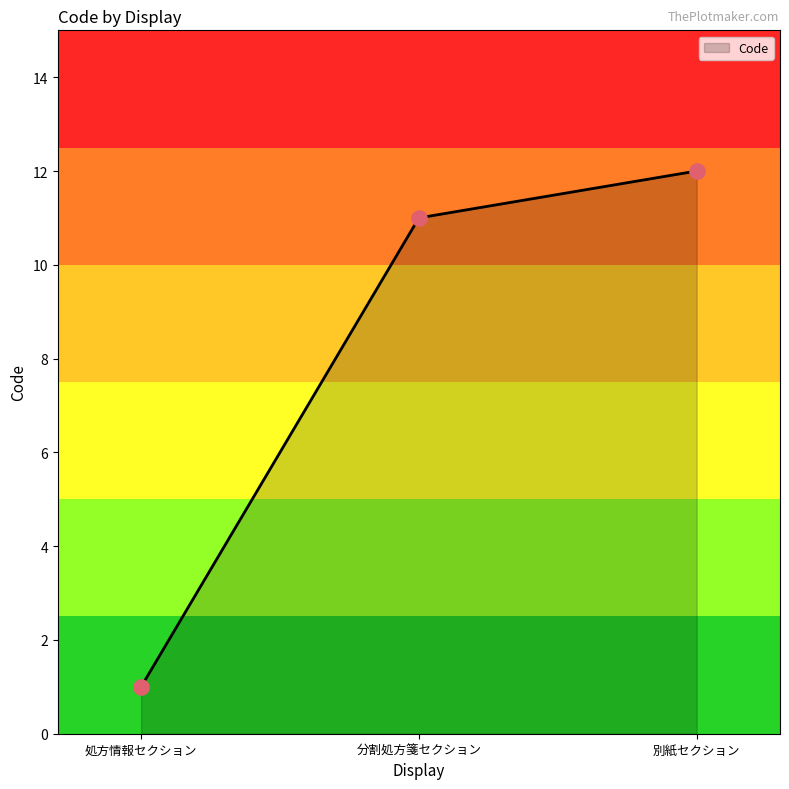

Between 処方情報セクション and 別紙セクション, which is larger?

別紙セクション